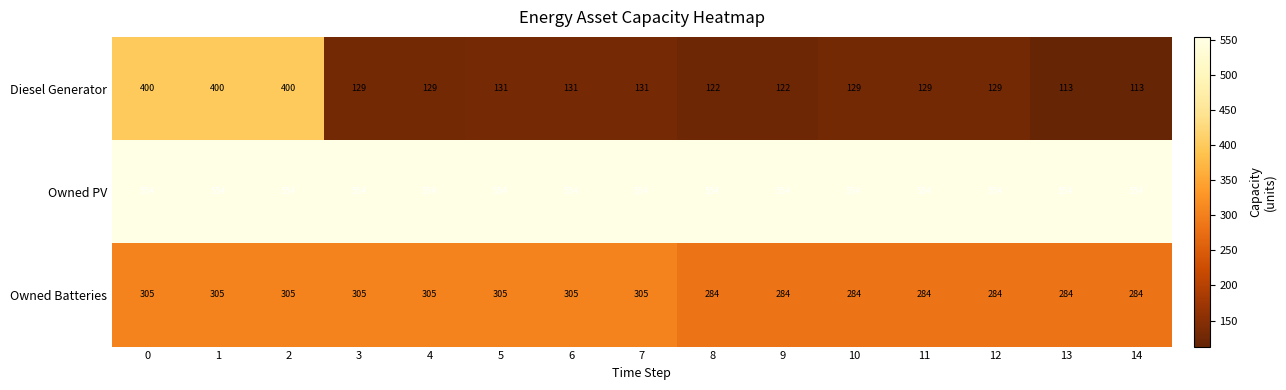

Which series changed the most between 2 and 4?

Diesel Generator